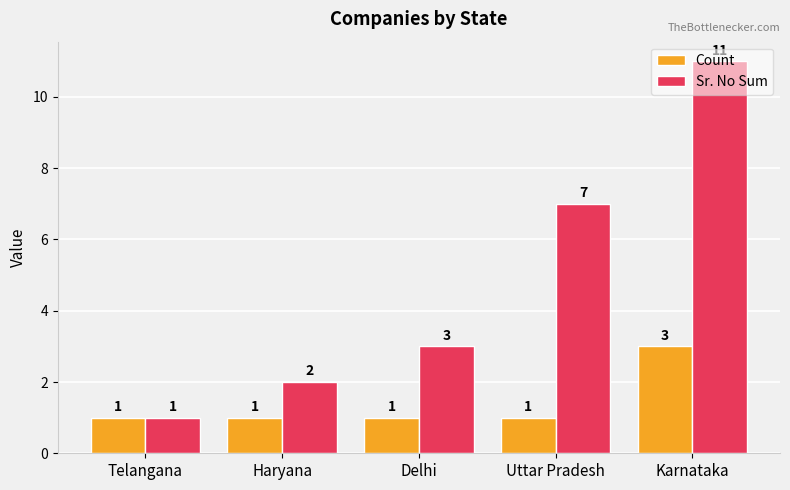

Count the number of categories in the chart.

5